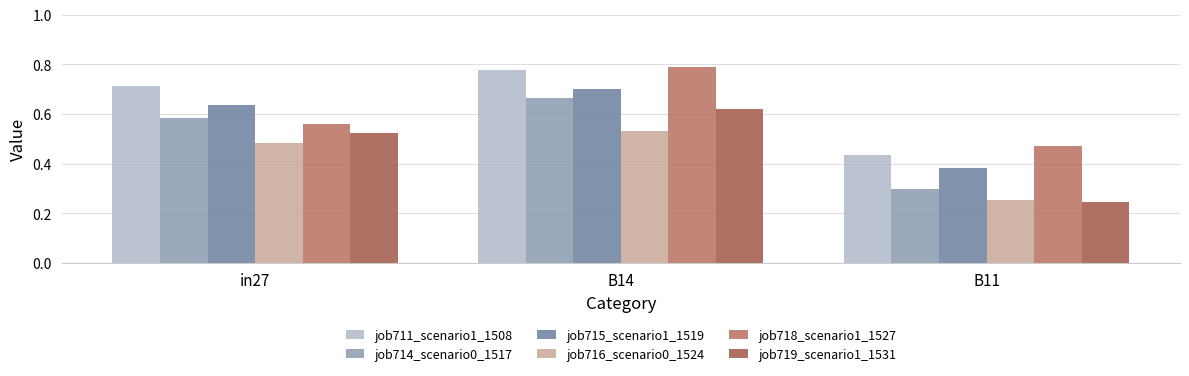

Rank the series by their average value, from highest to lowest.

job711_scenario1_1508, job718_scenario1_1527, job715_scenario1_1519, job714_scenario0_1517, job719_scenario1_1531, job716_scenario0_1524